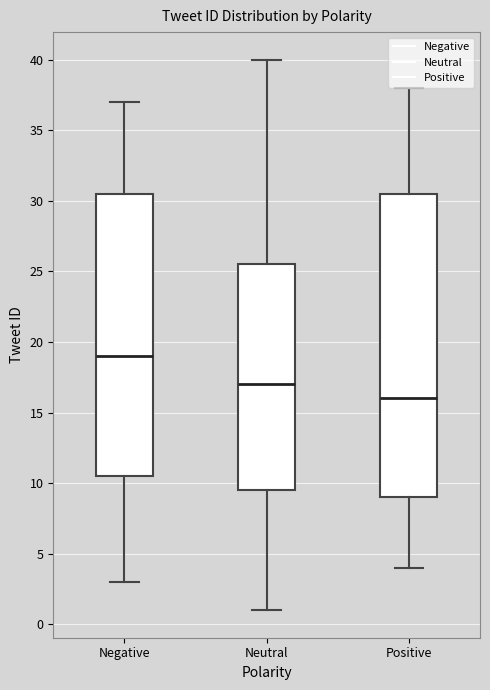

Reading left to right, transcribe this box plot: for each box, give where its median line is, the range the box spans, and where its two whiskers end, as read against the y-axis. The values are not printed on the chart, so give them approximately, as read against the axis.

Negative: median 19.0, box 10.5 to 30.5, whiskers 3.0 to 37.0
Neutral: median 17.0, box 9.5 to 25.5, whiskers 1.0 to 40.0
Positive: median 16.0, box 9.0 to 30.5, whiskers 4.0 to 38.0